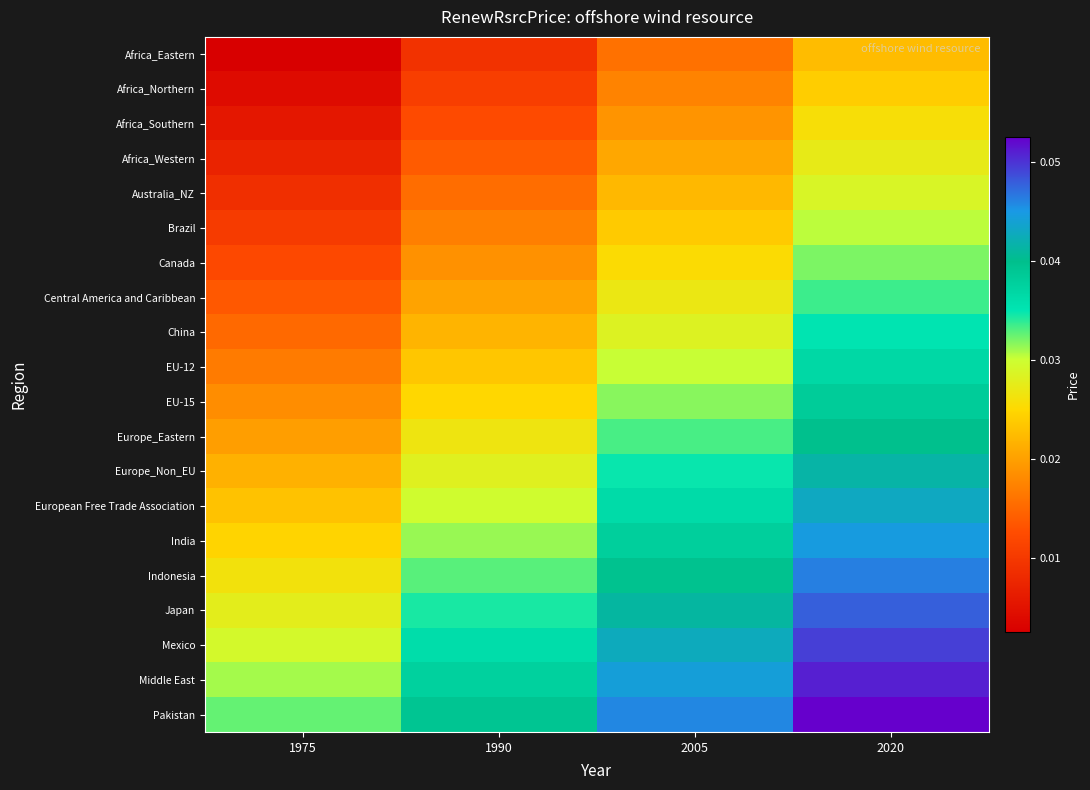

Rank the series at 1975 from lowest to highest value.

Africa_Eastern, Africa_Northern, Africa_Southern, Africa_Western, Australia_NZ, Brazil, Canada, Central America and Caribbean, China, EU-12, EU-15, Europe_Eastern, Europe_Non_EU, European Free Trade Association, India, Indonesia, Japan, Mexico, Middle East, Pakistan